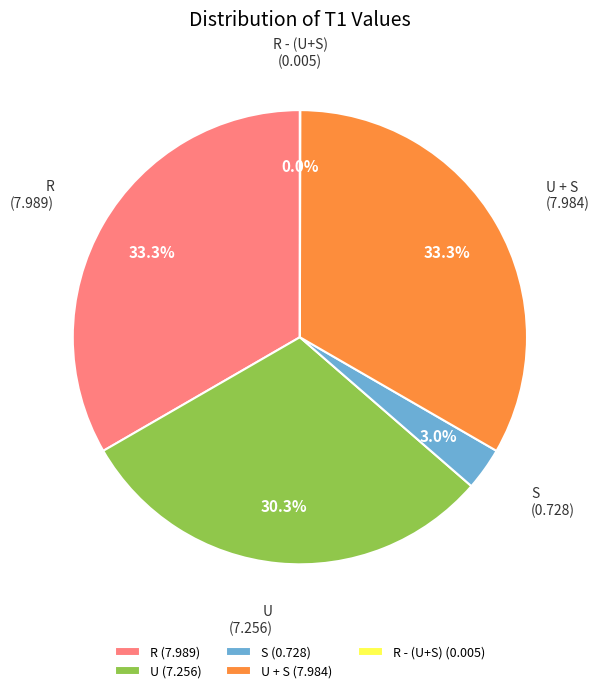

Is it true that R is 33% of the pie?

True